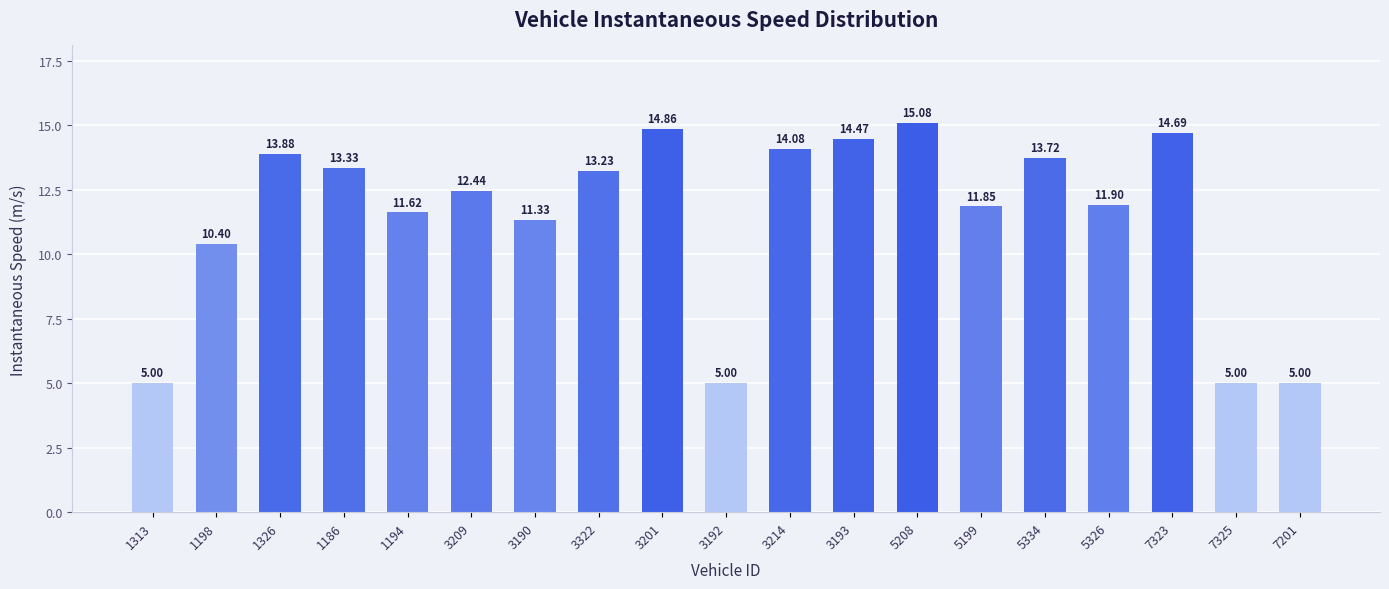

What is the change in value from 3214 to 3193?

+0.4